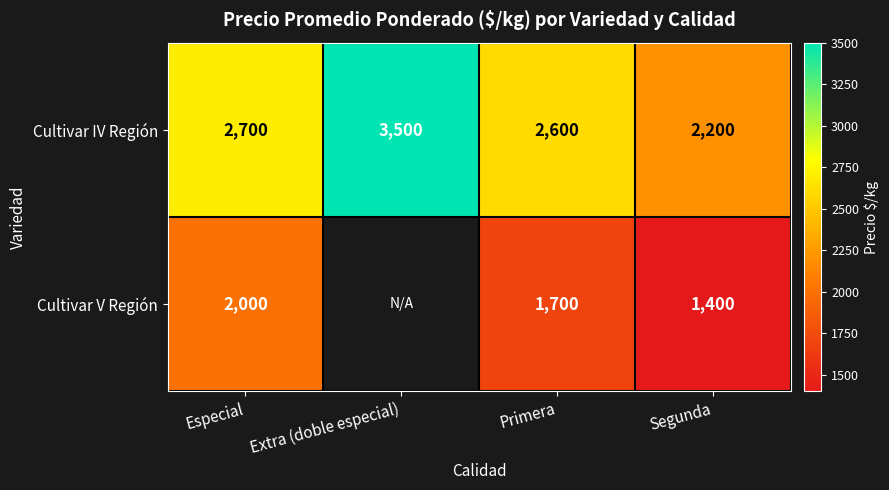

Is the value of Cultivar IV Región at Primera greater than the value of Cultivar V Región at Primera?

Yes